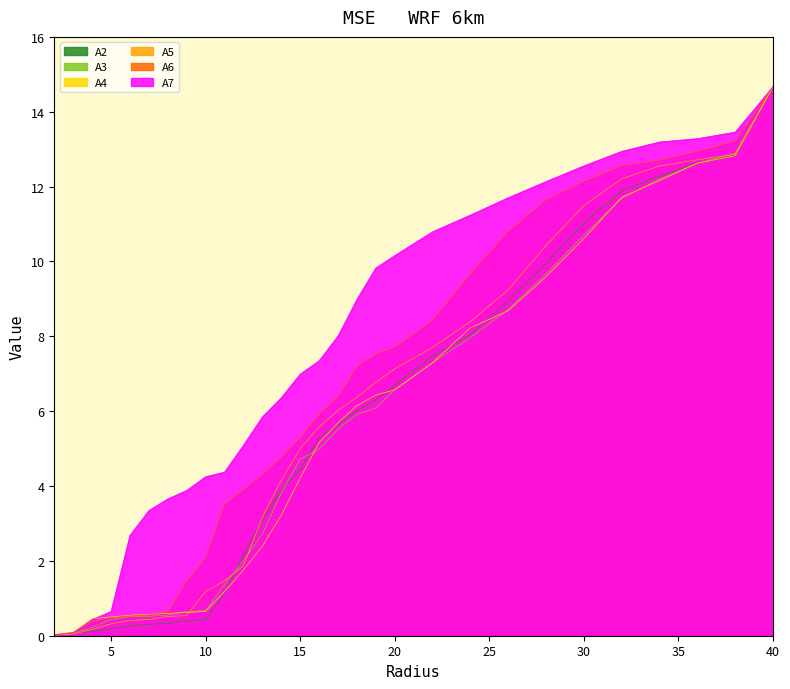

After their last crossing, which series has the higher values: A4 or A2?

A2